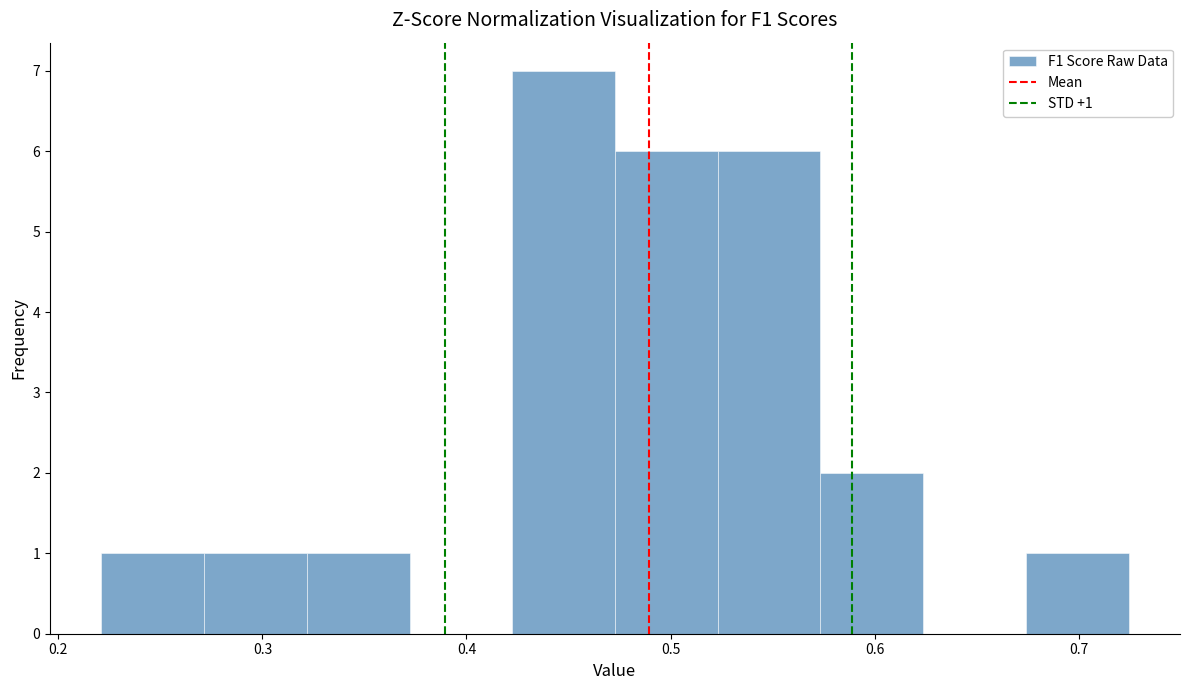

Over which range of the x-axis is the bar tallest?

0.42 to 0.47